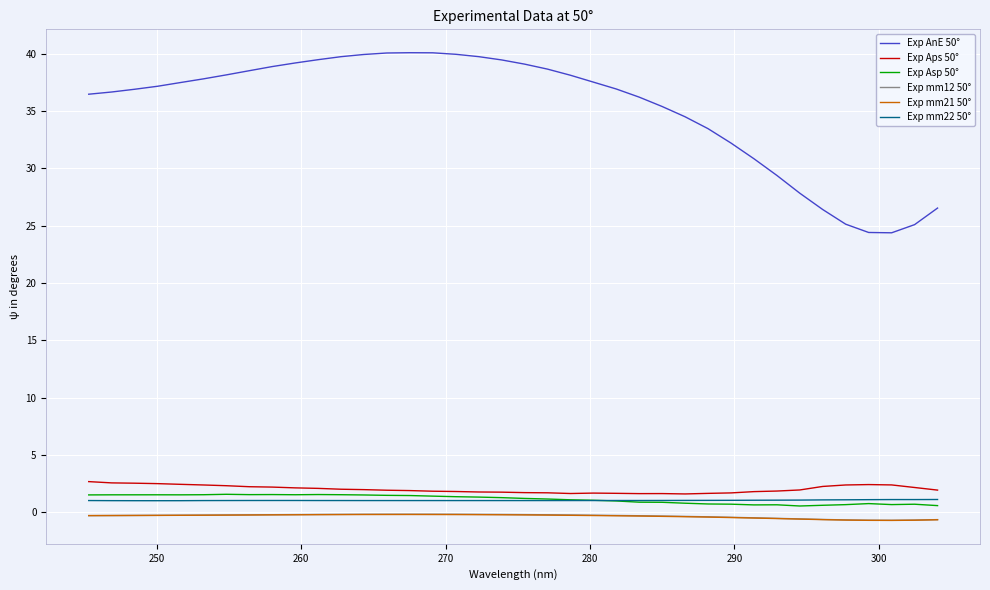

What is the highest value of the Exp Asp 50° series?

1.6